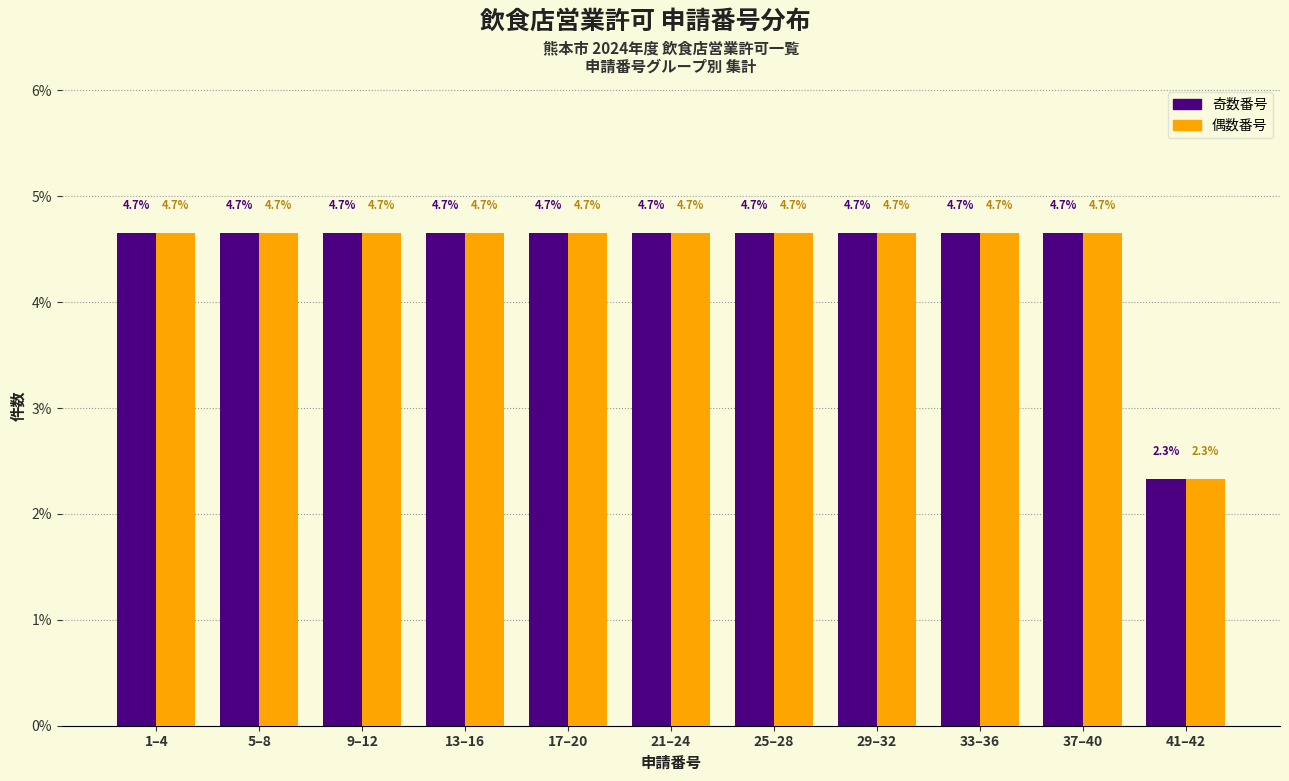

Reading left to right, list all the values displayed in this chart.

奇数番号: 4.7	4.7	4.7	4.7	4.7	4.7	4.7	4.7	4.7	4.7	2.3
偶数番号: 4.7	4.7	4.7	4.7	4.7	4.7	4.7	4.7	4.7	4.7	2.3